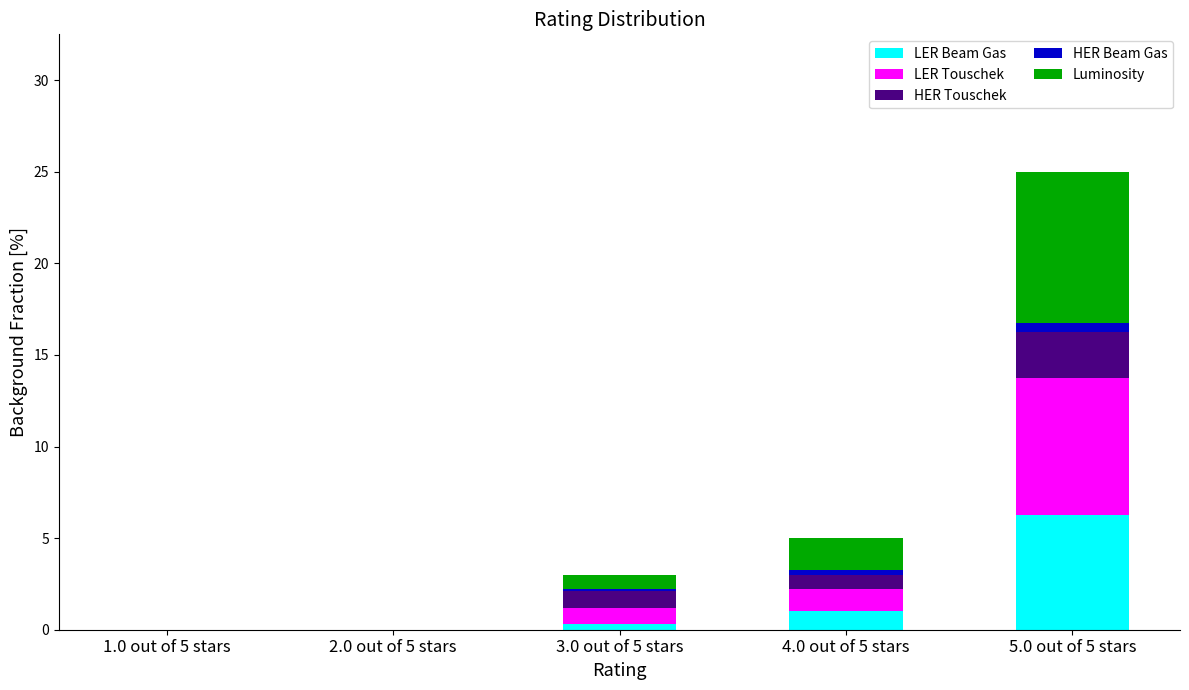

True or false: LER Beam Gas has a value of 0.0 at 2.0 out of 5 stars.

True